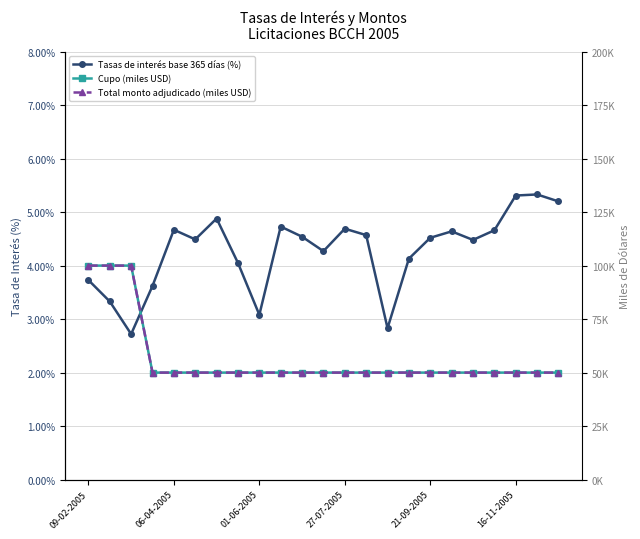

How many lines are shown in the chart?

3